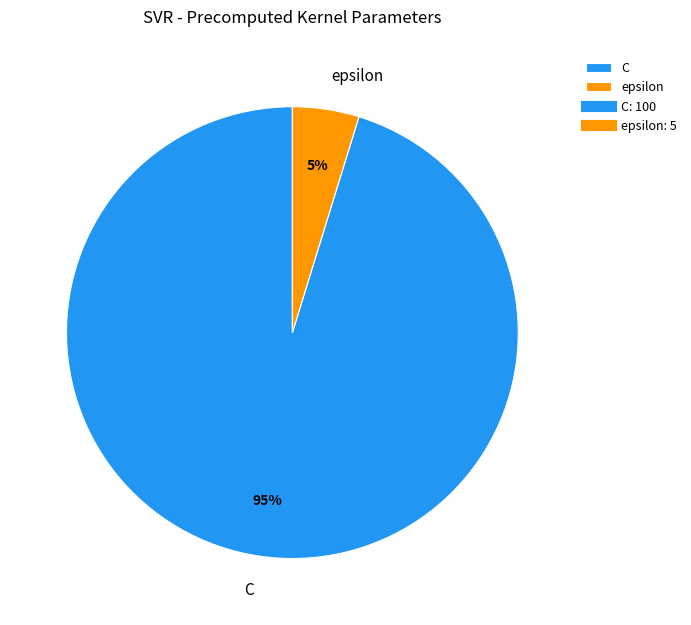

What percentage is the C slice, to the nearest percent?

95%